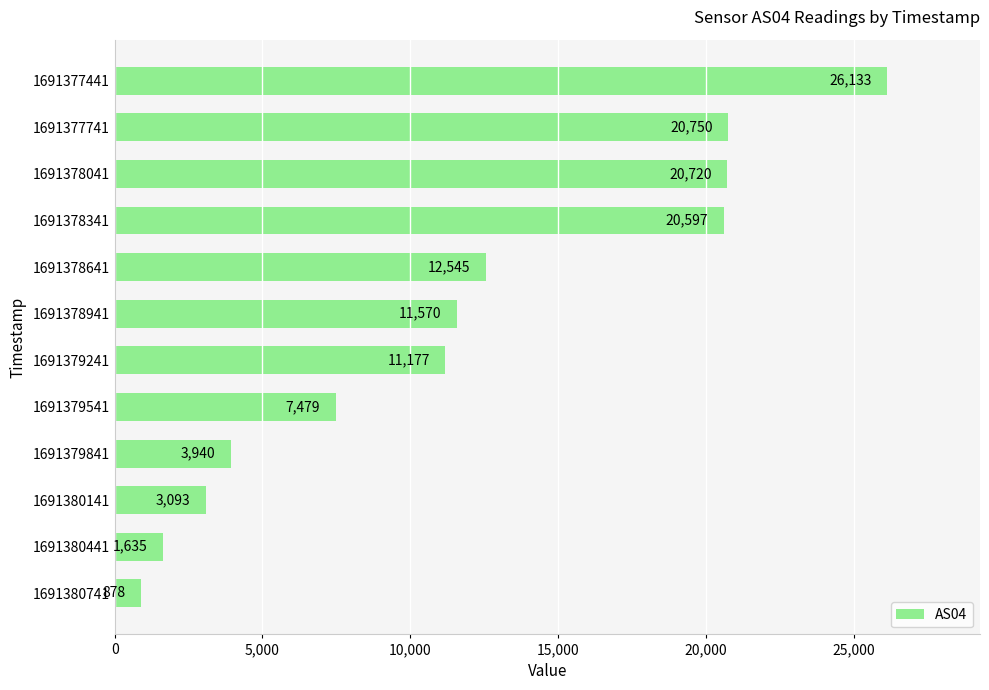

What is the difference between the maximum and minimum values?

25255